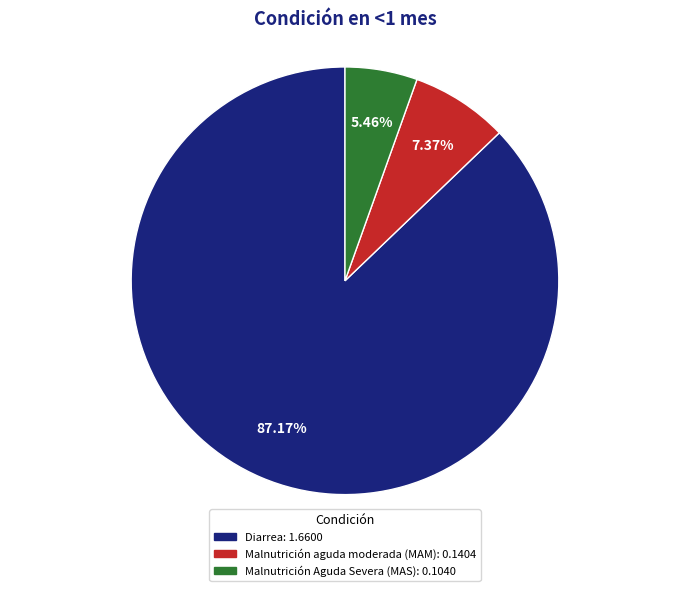

Rank the categories by value from lowest to highest.

Malnutrición Aguda Severa (MAS), Malnutrición aguda moderada (MAM), Diarrea